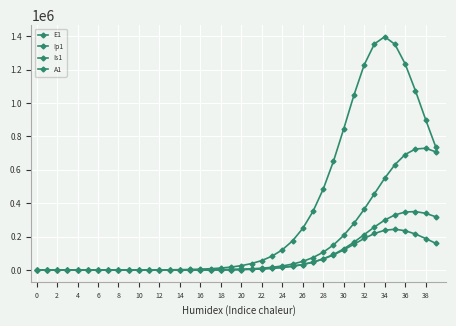

True or false: E1 and Ip1 cross at least once.

False